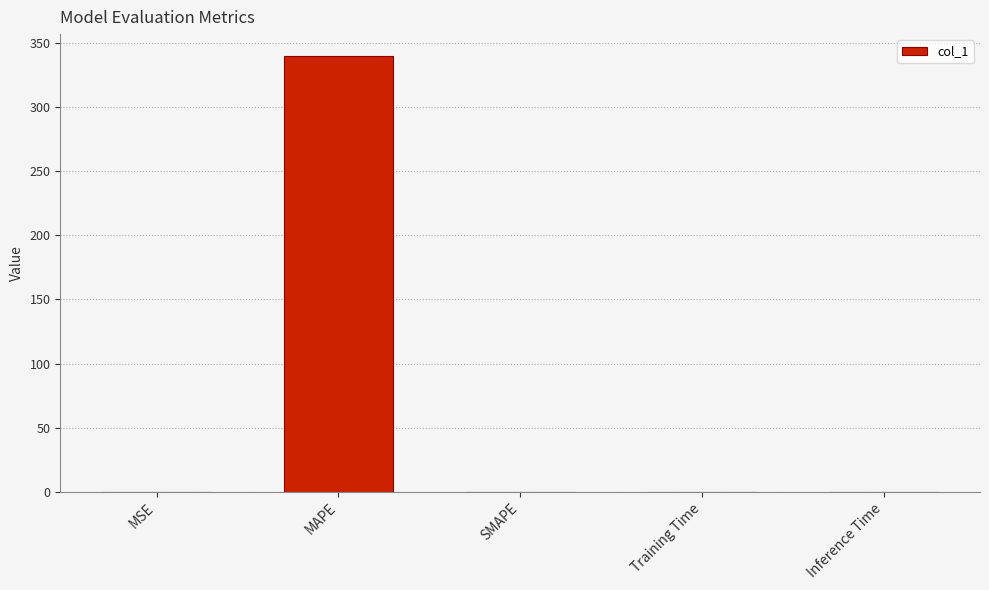

What is the sum of the values at Training Time and MSE?

0.1